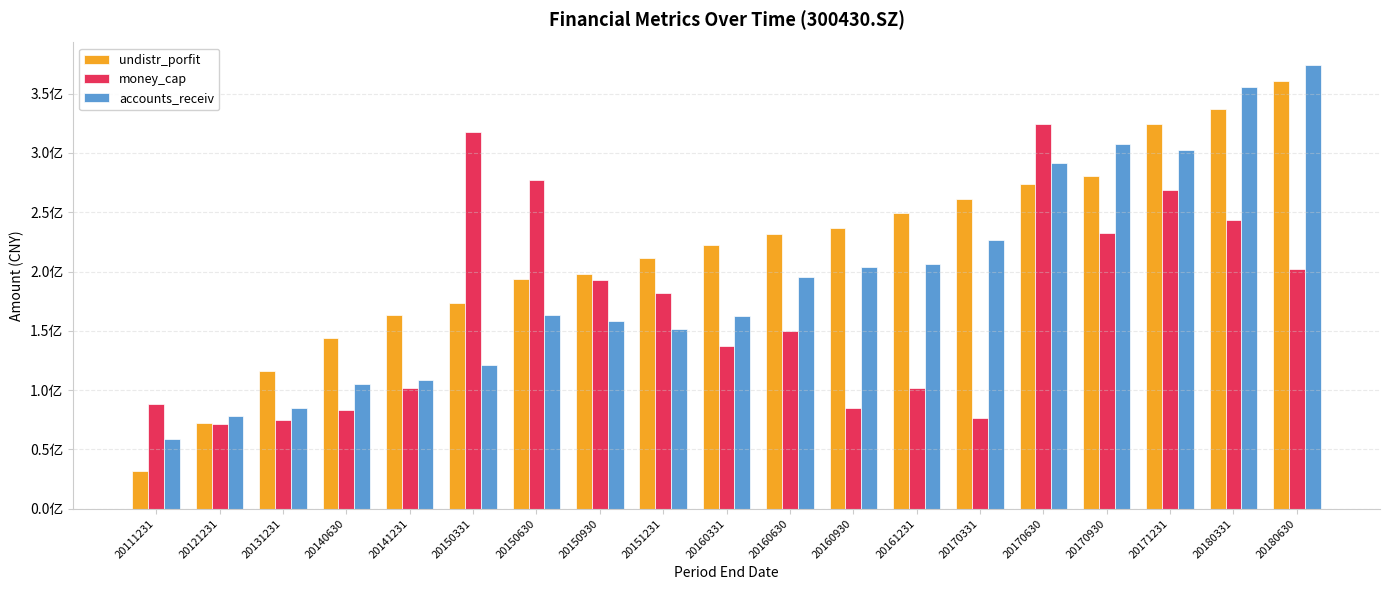

Reading left to right, what are all the values shown in this chart?

undistr_porfit: 20111231=31484117.2	20121231=72260943.3	20131231=116095547.4	20140630=144221977.9	20141231=162960861.8	20150331=173652751.2	20150630=193360494.7	20150930=197689760.5	20151231=211465363.2	20160331=222696662.9	20160630=231417271.9	20160930=236679903.0	20161231=249718541.8	20170331=261139792.6	20170630=274163504.5	20170930=280704842.8	20171231=324826504.9	20180331=336791841.5	20180630=360641165.1
money_cap: 20111231=88204468.0	20121231=71505524.7	20131231=74674046.2	20140630=83030207.7	20141231=101430377.8	20150331=317468835.6	20150630=277521133.8	20150930=192551899.8	20151231=182182840.0	20160331=137242462.6	20160630=149516270.2	20160930=85072677.8	20161231=101832399.0	20170331=76603237.2	20170630=324180885.3	20170930=232701026.5	20171231=268927312.3	20180331=243417829.8	20180630=202104358.3
accounts_receiv: 20111231=58916035.7	20121231=78603446.3	20131231=84995206.5	20140630=105020120.5	20141231=108609083.3	20150331=121018443.8	20150630=163163263.1	20150930=158709080.4	20151231=151551221.0	20160331=162896593.6	20160630=195342839.1	20160930=203911626.4	20161231=206628447.6	20170331=226757956.4	20170630=291550229.4	20170930=307743807.3	20171231=302182532.0	20180331=355398946.2	20180630=374464250.6